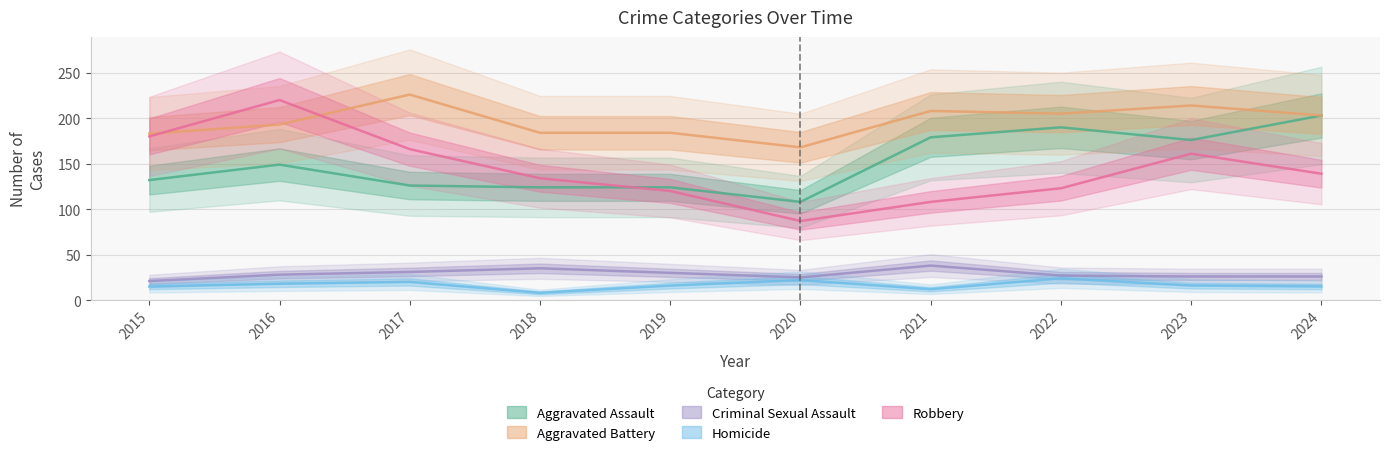

At which category does the chart reach its peak across all series?

2017